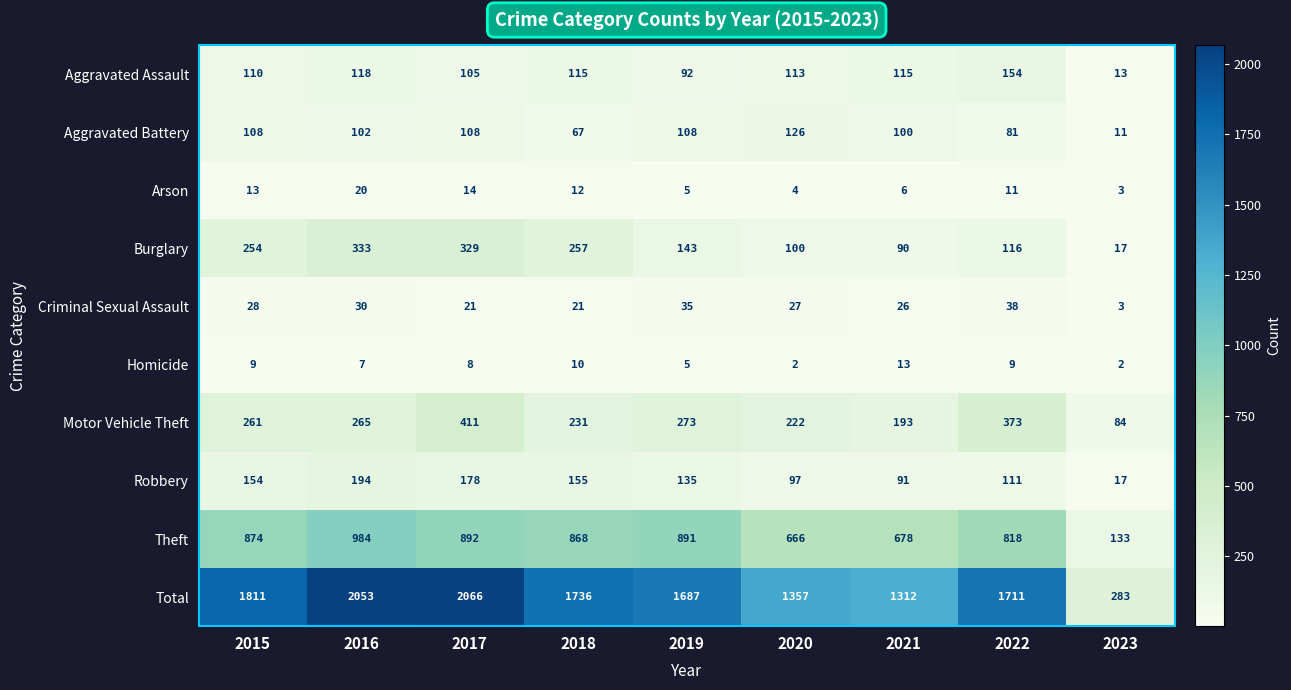

Is it true that Aggravated Battery equals 108 at 2019?

True